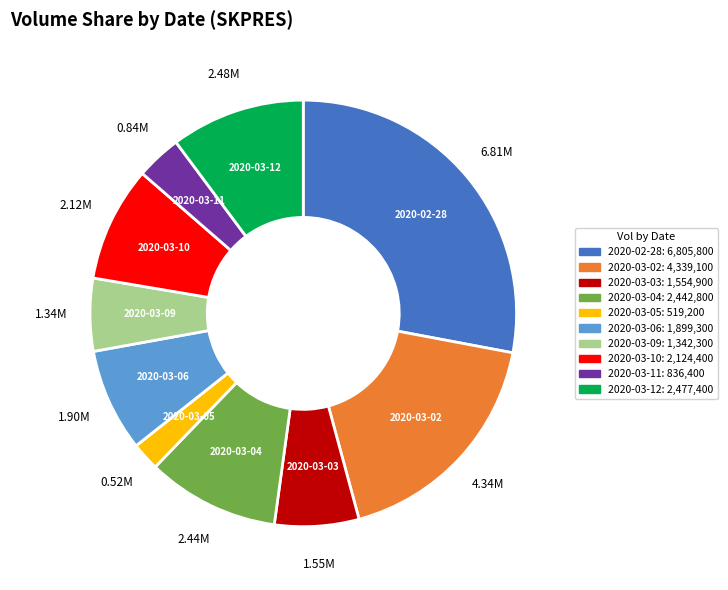

The 2020-03-09 slice represents 6% of the pie. True or false?

True